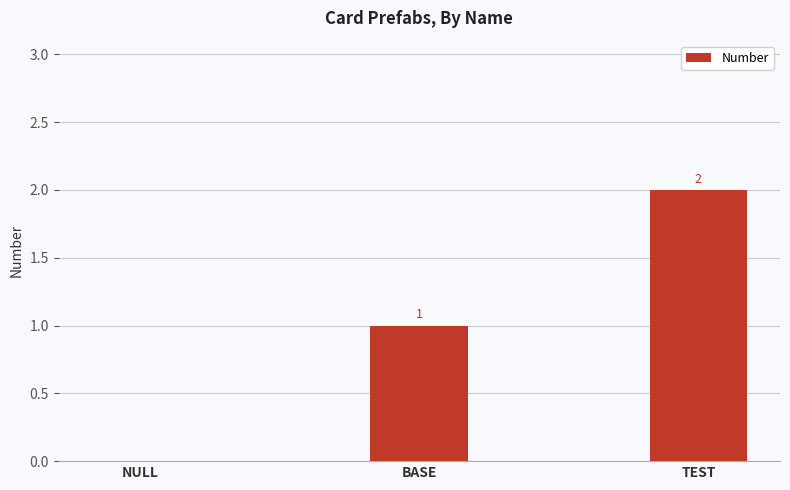

How many values are between 0 and 2?

3